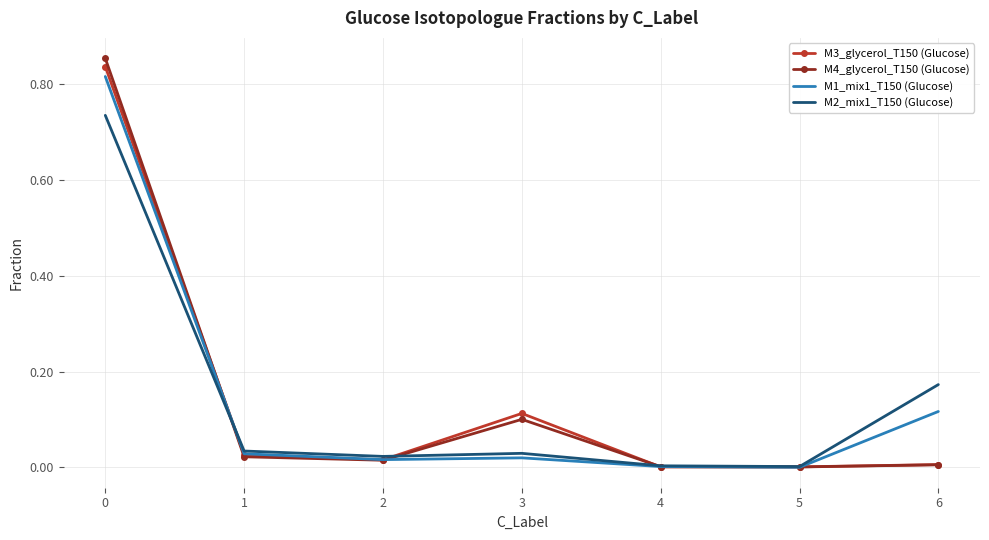

The M1_mix1_T150 (Glucose) series shows 0.0 at 1. True or false?

True